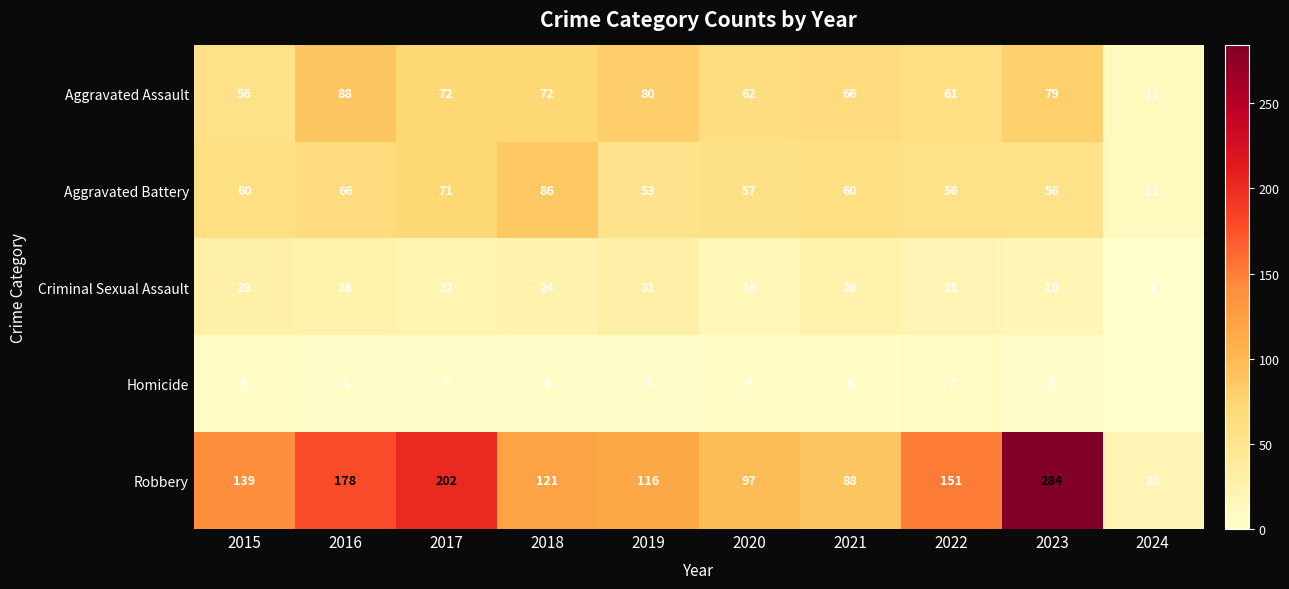

At 2021, list the series in order from smallest to largest.

Homicide, Criminal Sexual Assault, Aggravated Battery, Aggravated Assault, Robbery